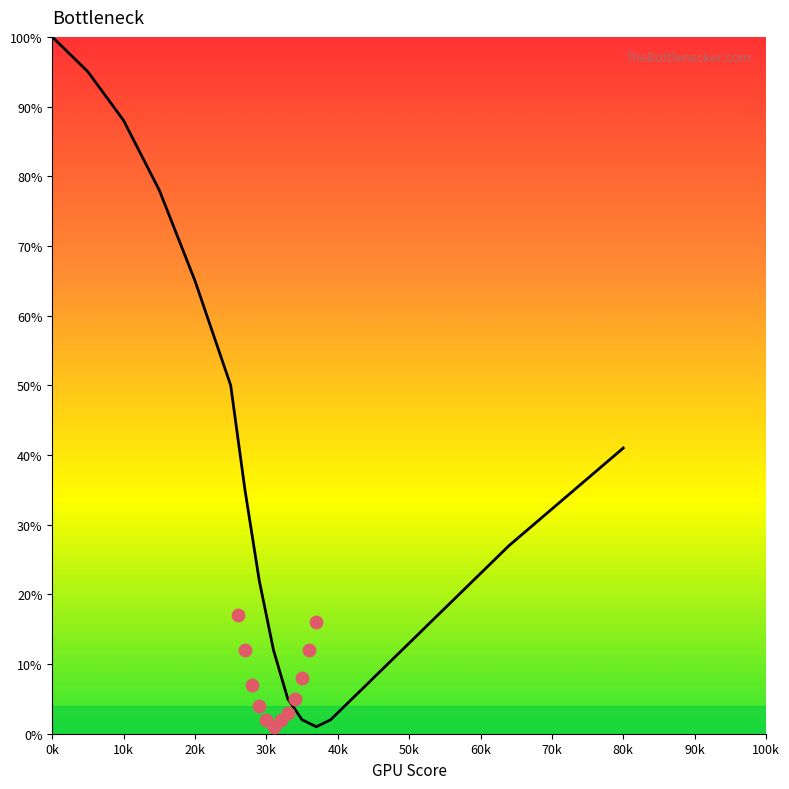

What is the change in value from 39 to 51?

+12